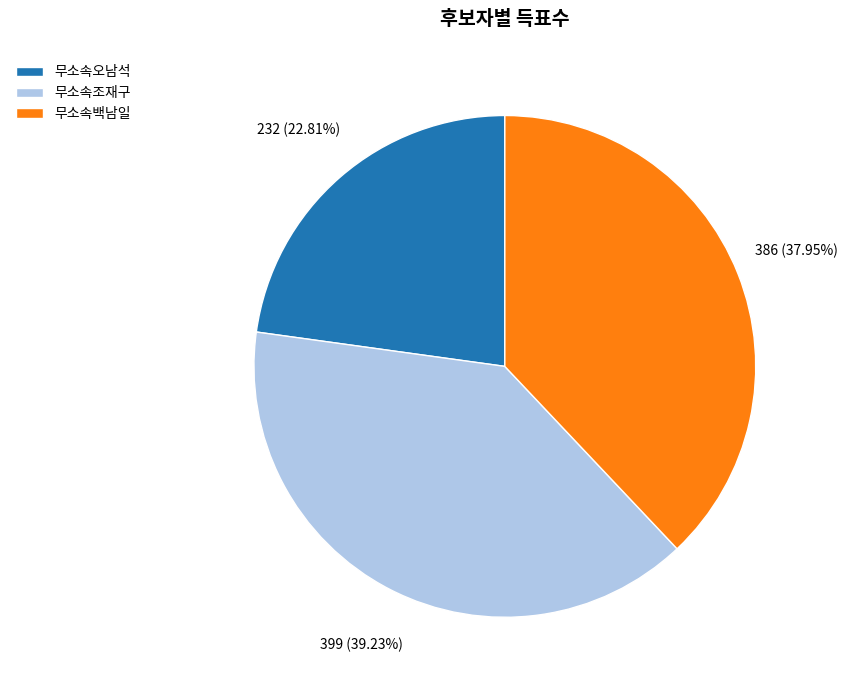

To the nearest percent, what is the difference between the largest and smallest slice percentages?

16%